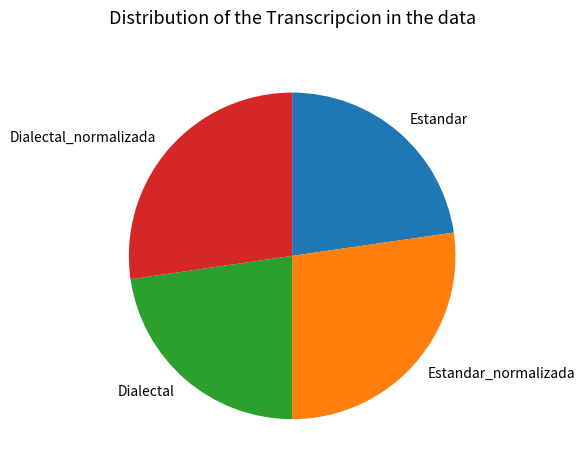

Count the number of slices in the pie.

4